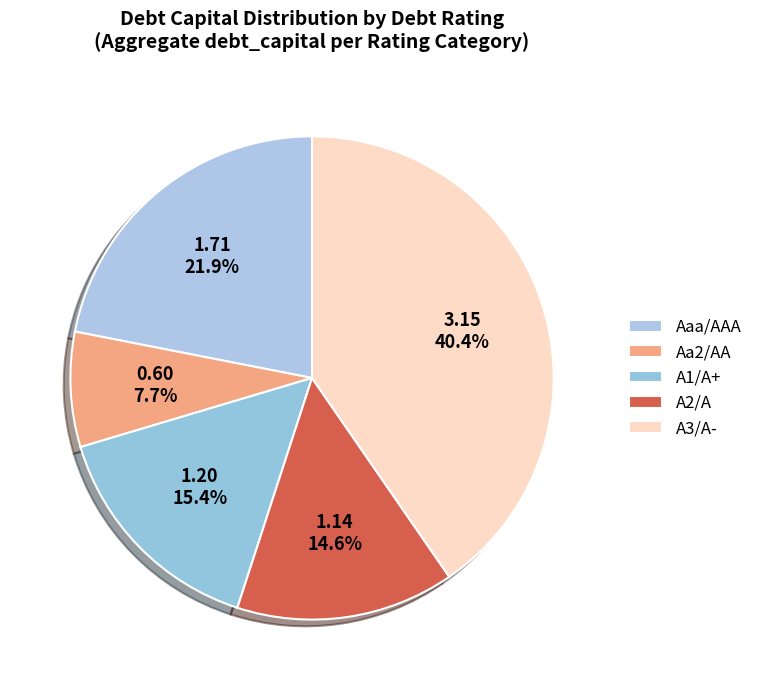

How many slices are in this pie chart?

5